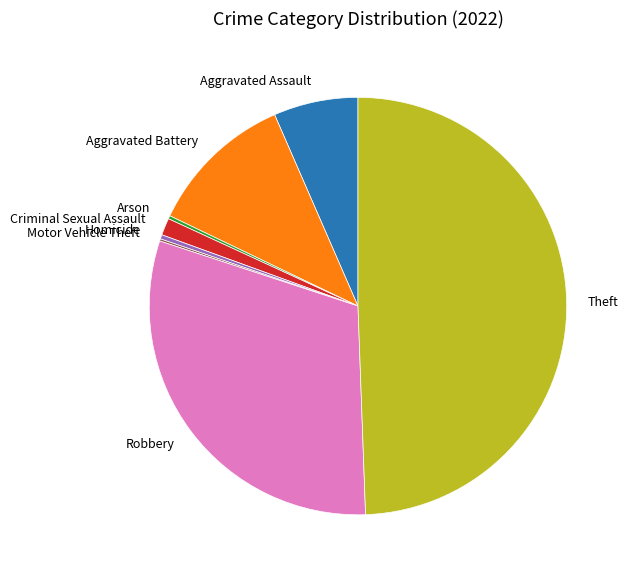

Combined, do Aggravated Assault and Homicide account for over 50%?

No